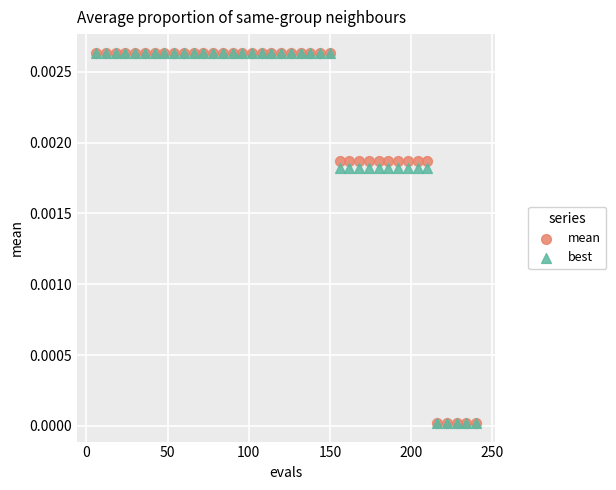

What are all the series names shown in the legend?

mean, best